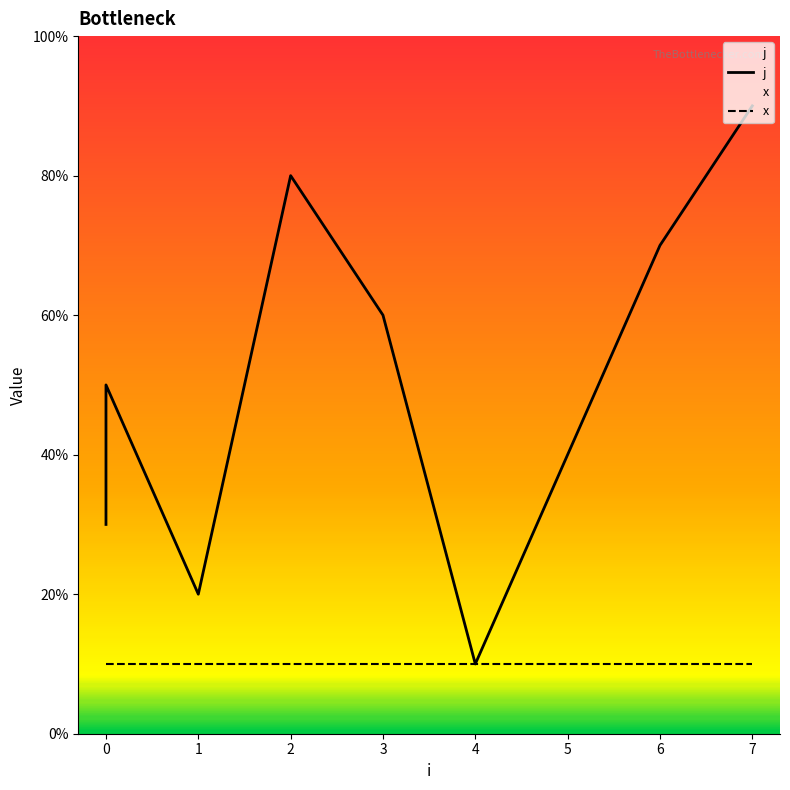

Count the number of data series in this chart.

2